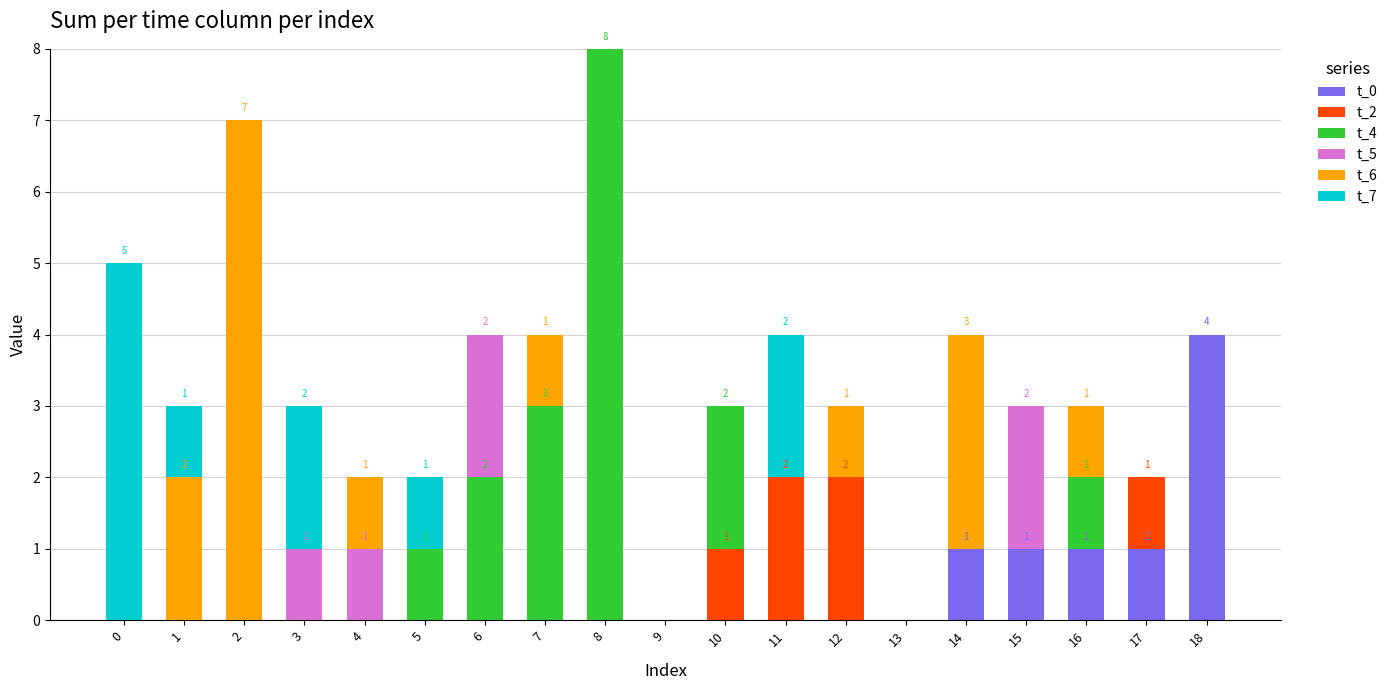

Is it true that t_0 equals 2 at 16?

False